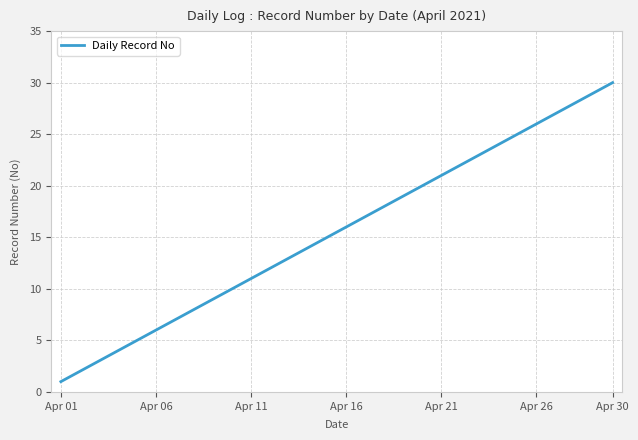

What is the greatest value displayed?

30